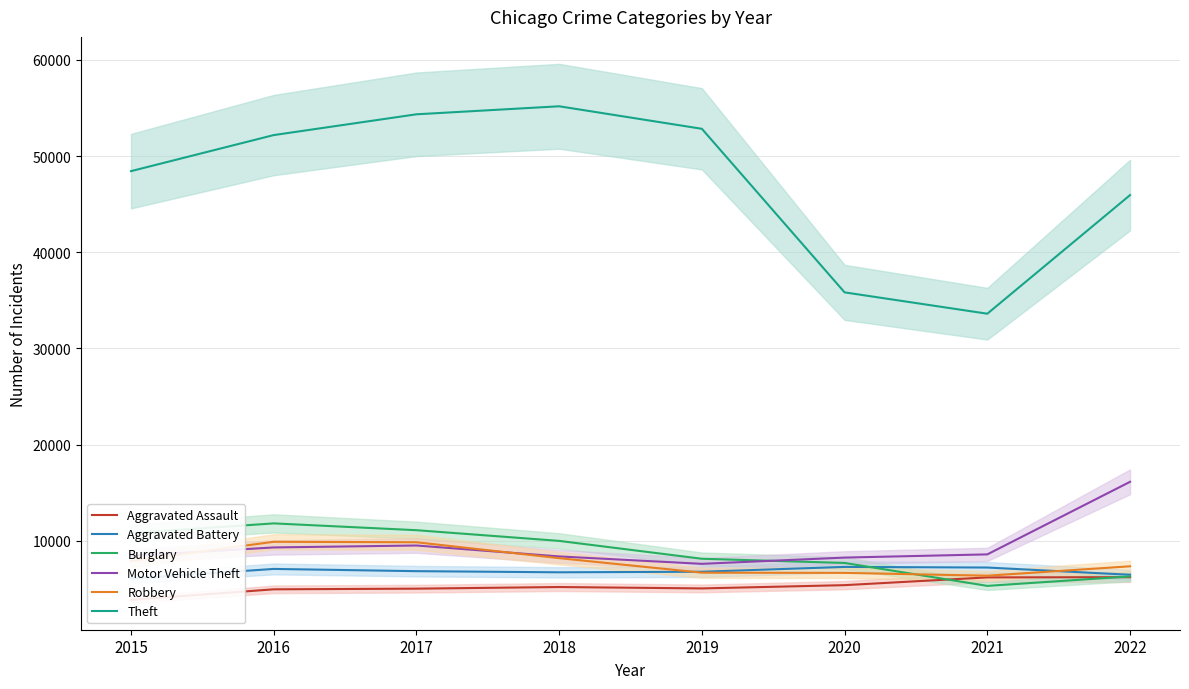

How many interior local peaks does the Burglary series have?

1